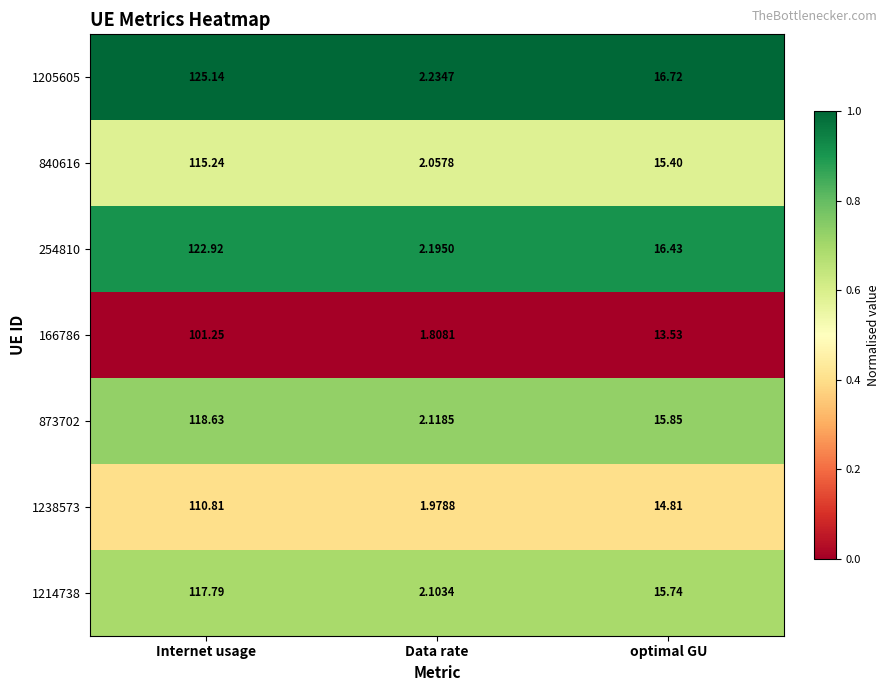

List the series in order of their peak value, lowest first.

166786, 1238573, 840616, 1214738, 873702, 254810, 1205605